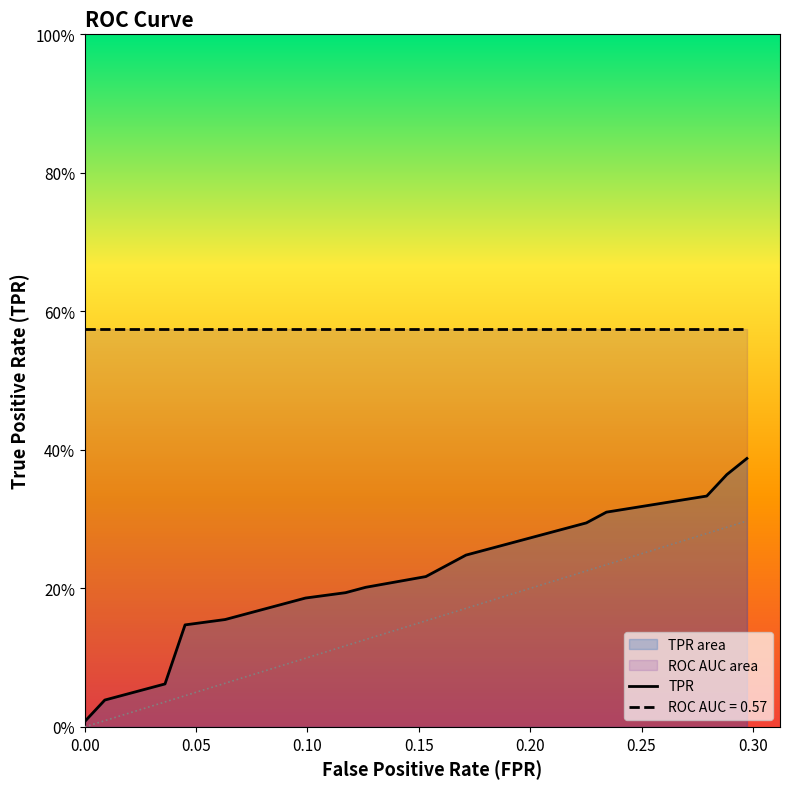

At which category is the sum across all series the highest?

19